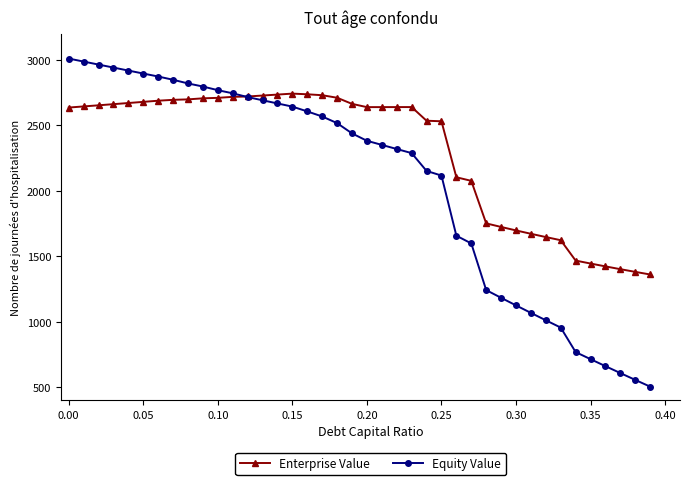

Count the number of categories in the chart.

40